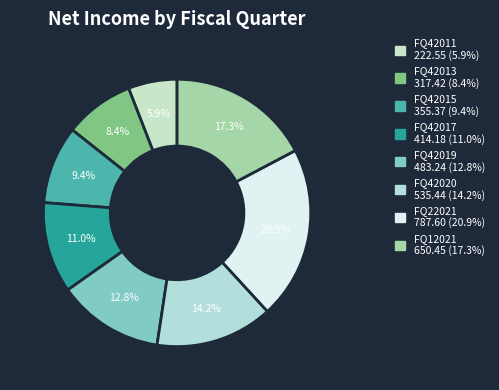

How many segments does this pie chart have?

8